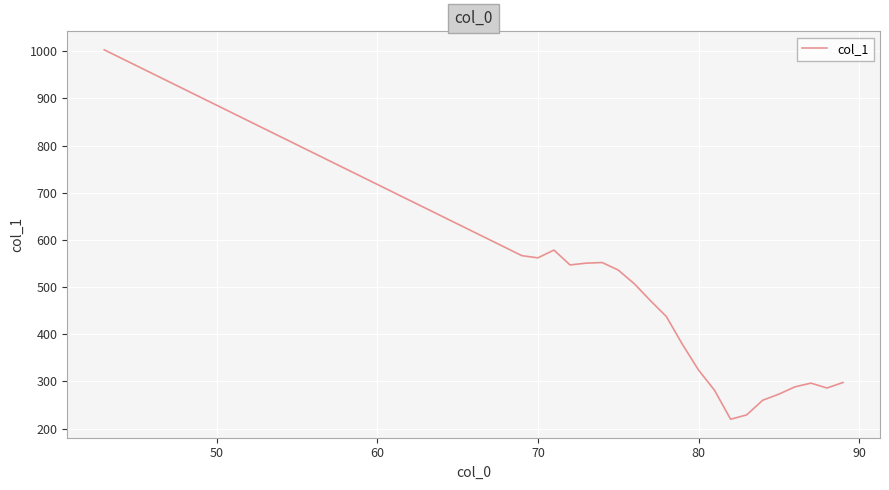

What is the difference between the maximum and minimum values?

782.9